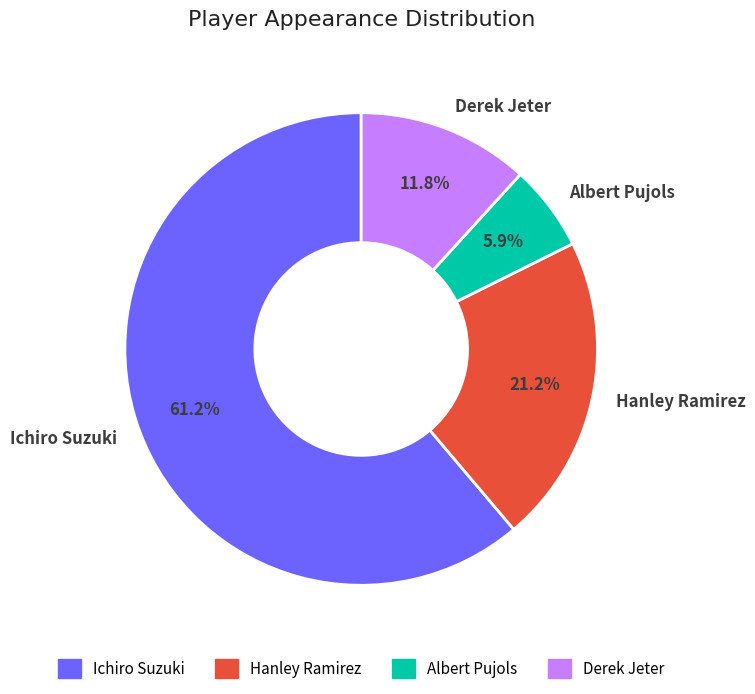

Which has a higher value, Albert Pujols or Derek Jeter?

Derek Jeter